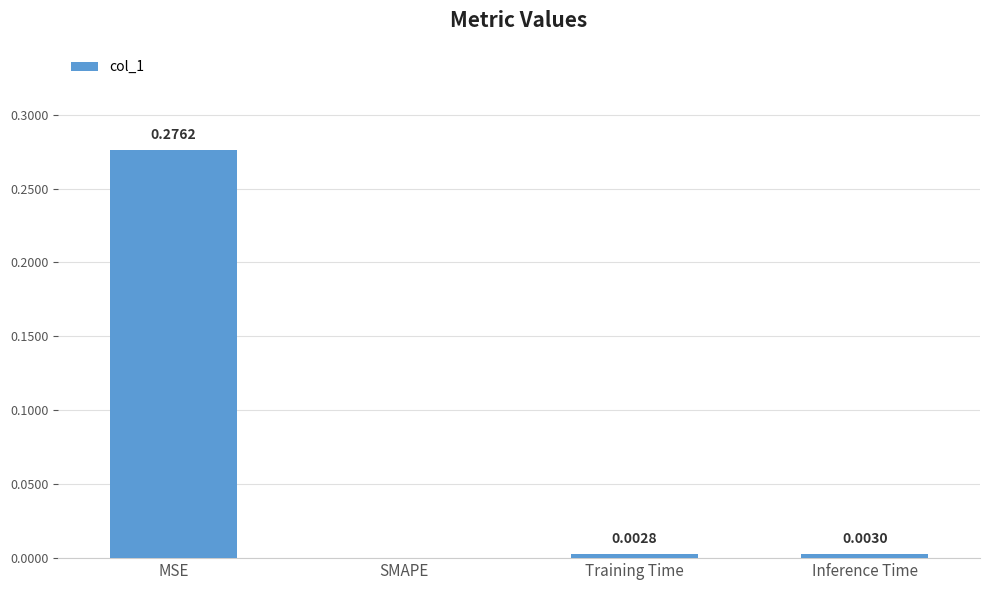

At which category does the chart reach its peak across all series?

MSE